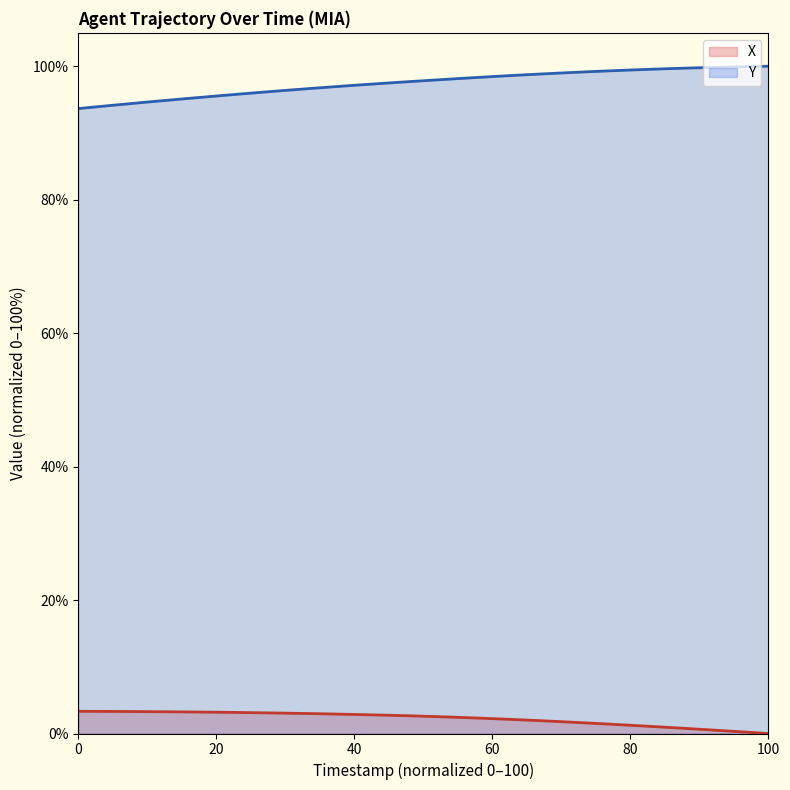

True or false: X and Y intersect in this chart.

False